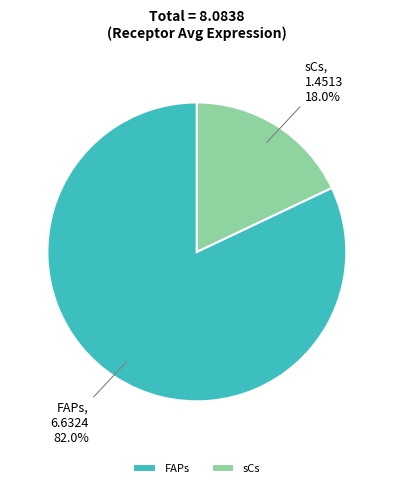

Rank the categories by value from lowest to highest.

sCs, FAPs